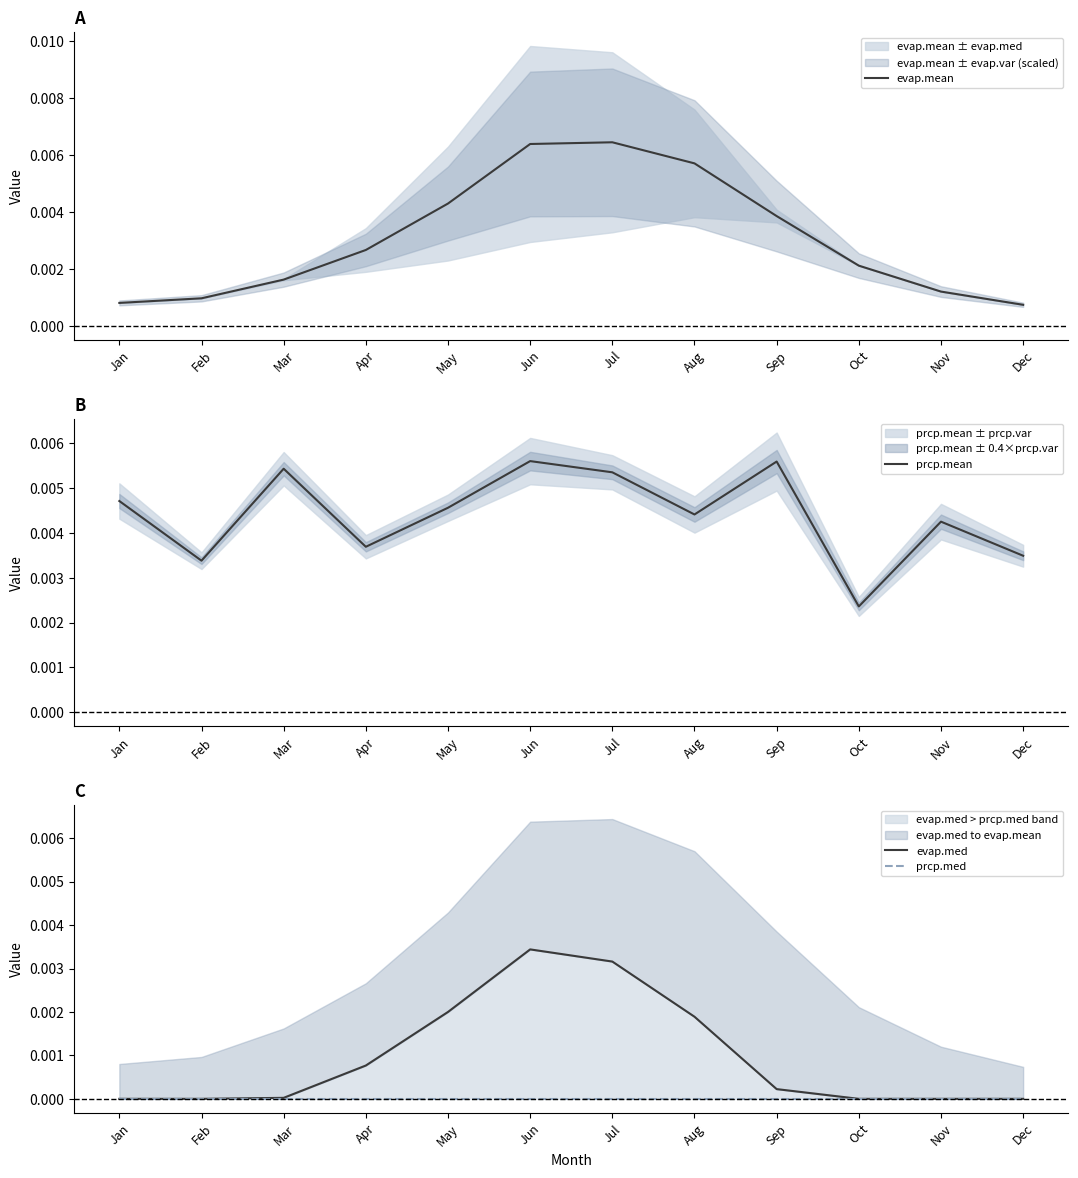

At which label does prcp.med reach its minimum?

Jan